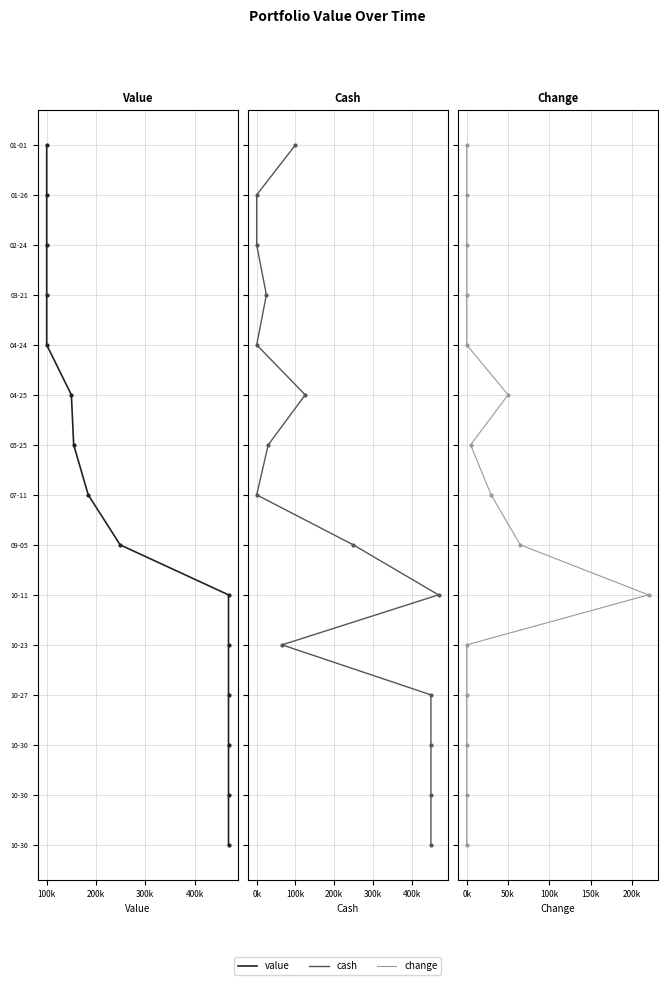

Does the chart have visible grid lines?

Yes